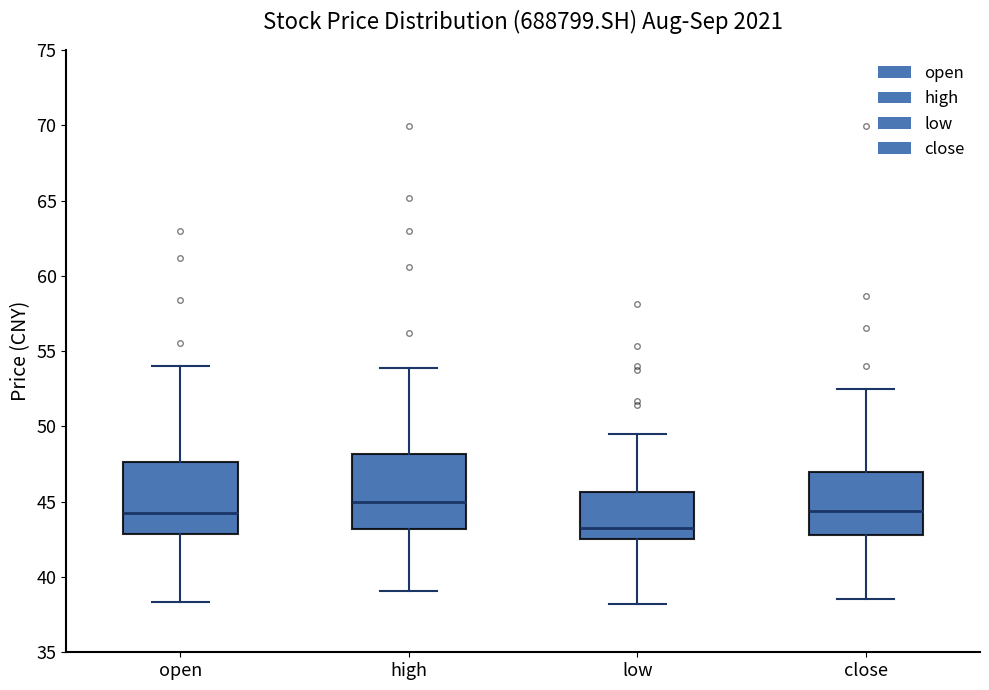

Where does the median line of the box for low sit on the y-axis? The values are not printed on the chart, so give them approximately, as read against the axis.

43.0